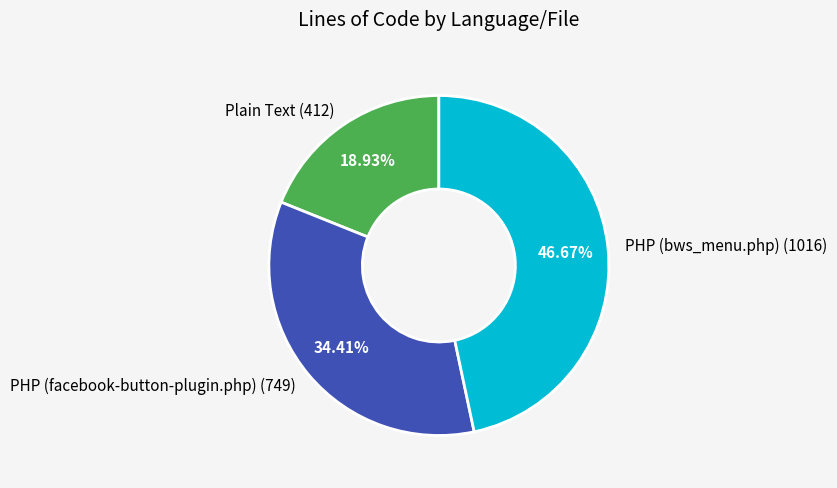

To the nearest percent, what is the average slice percentage?

33%